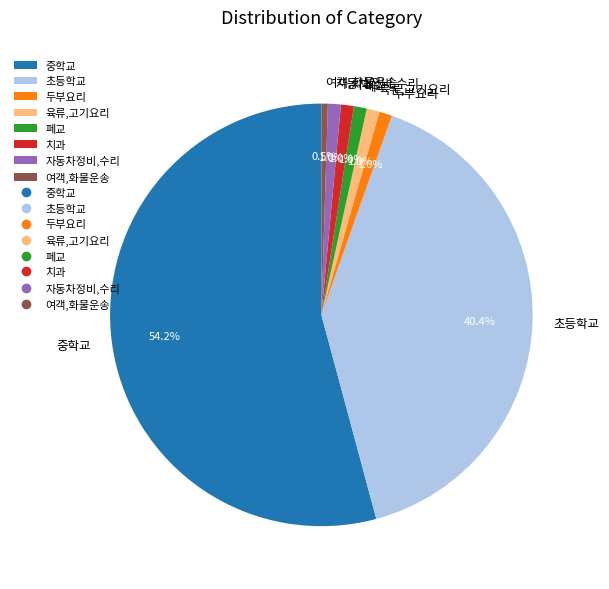

True or false: 중학교 accounts for 54% of the total.

True